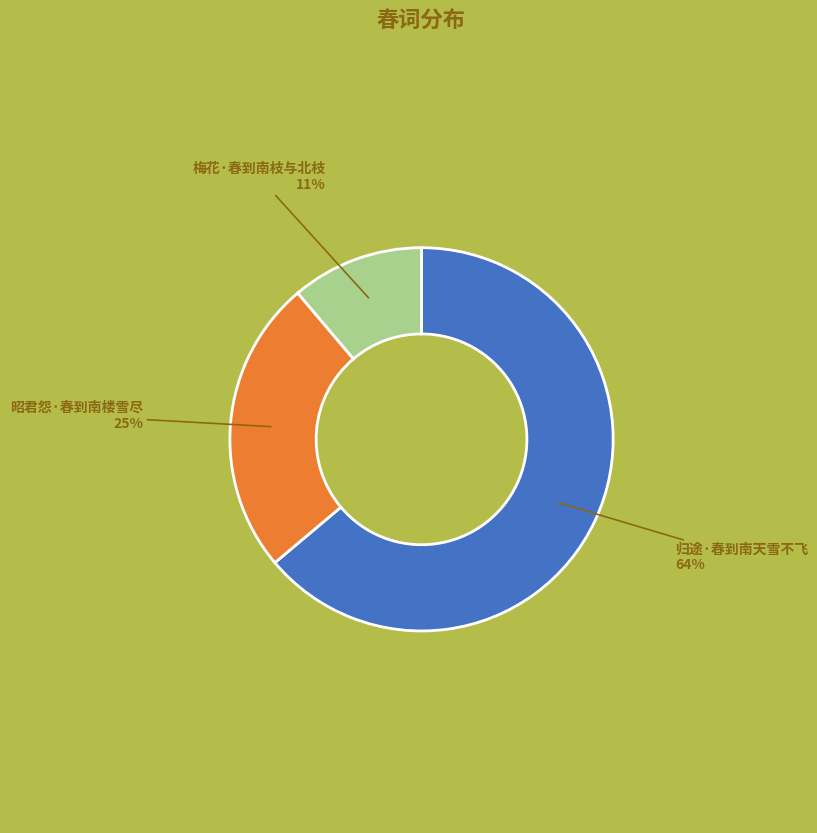

Is 归途·春到南天雪不飞 the majority of the pie?

Yes